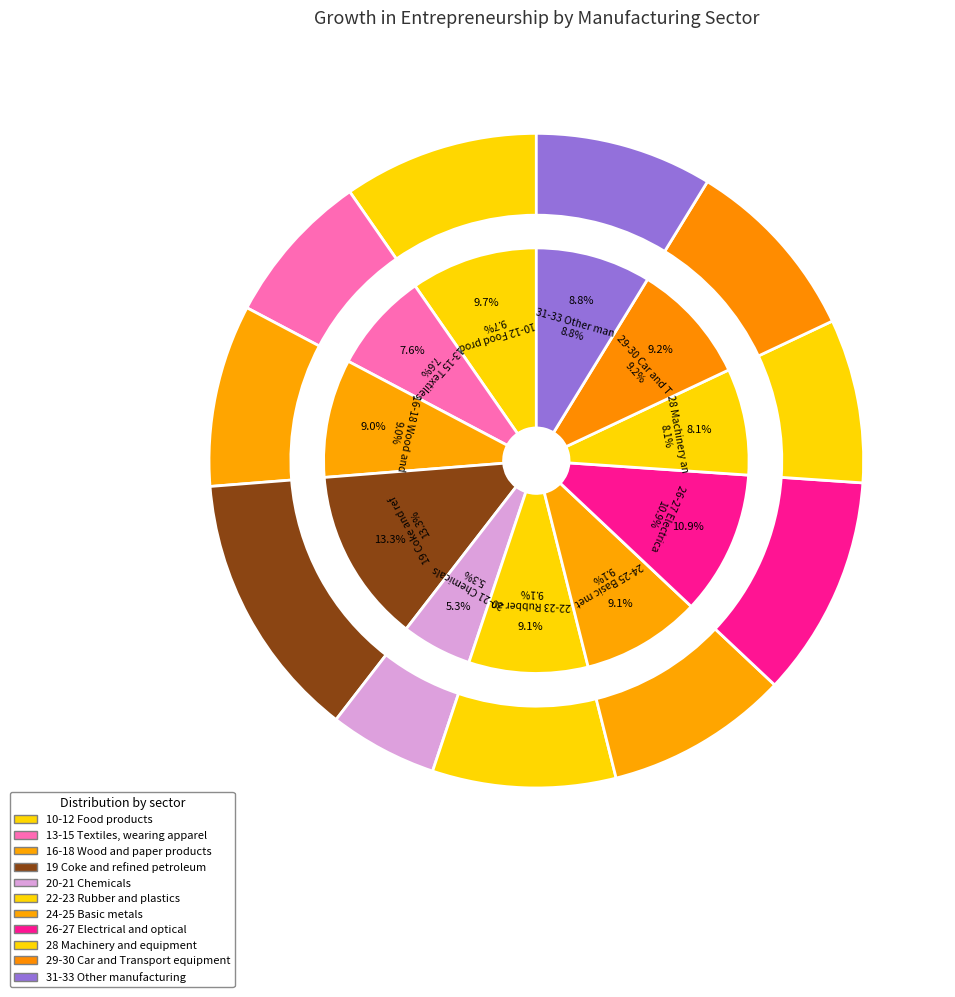

Which category has the biggest portion of the pie?

19 Coke and refined petroleum